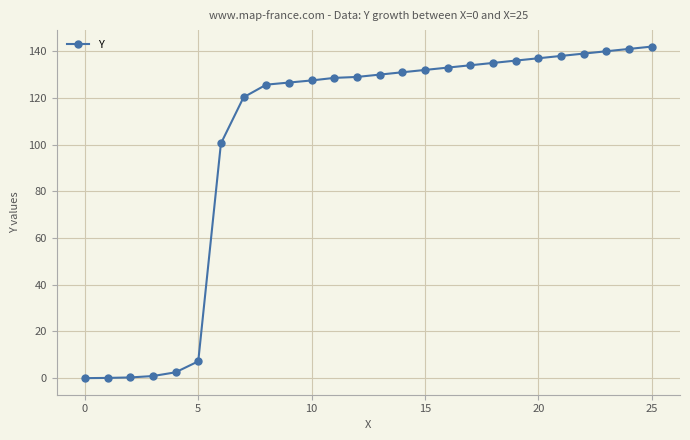

What is the value of the 6th point from the left?

7.2